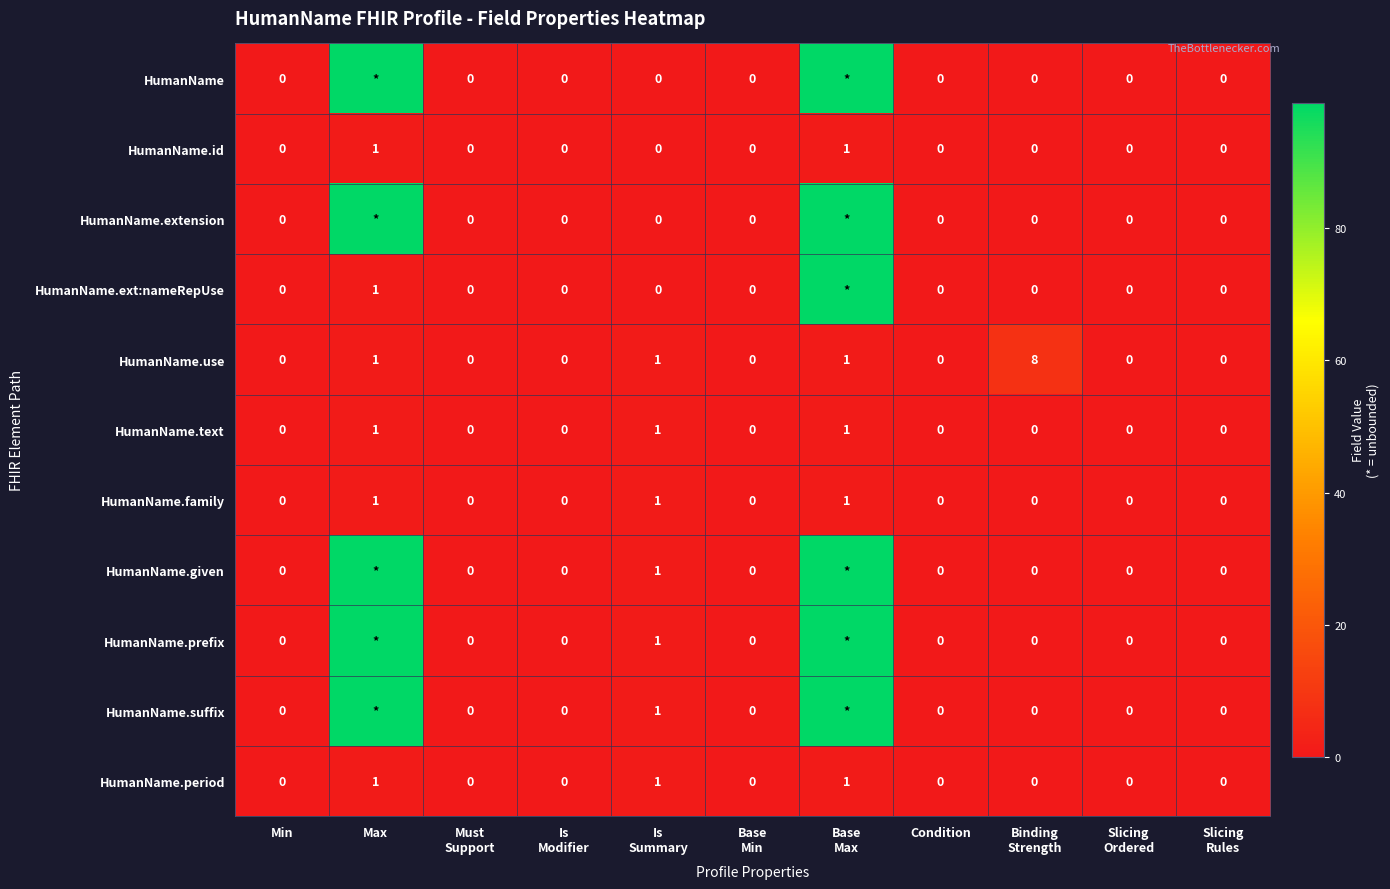

How many HumanName.id values are between 0 and 1?

11